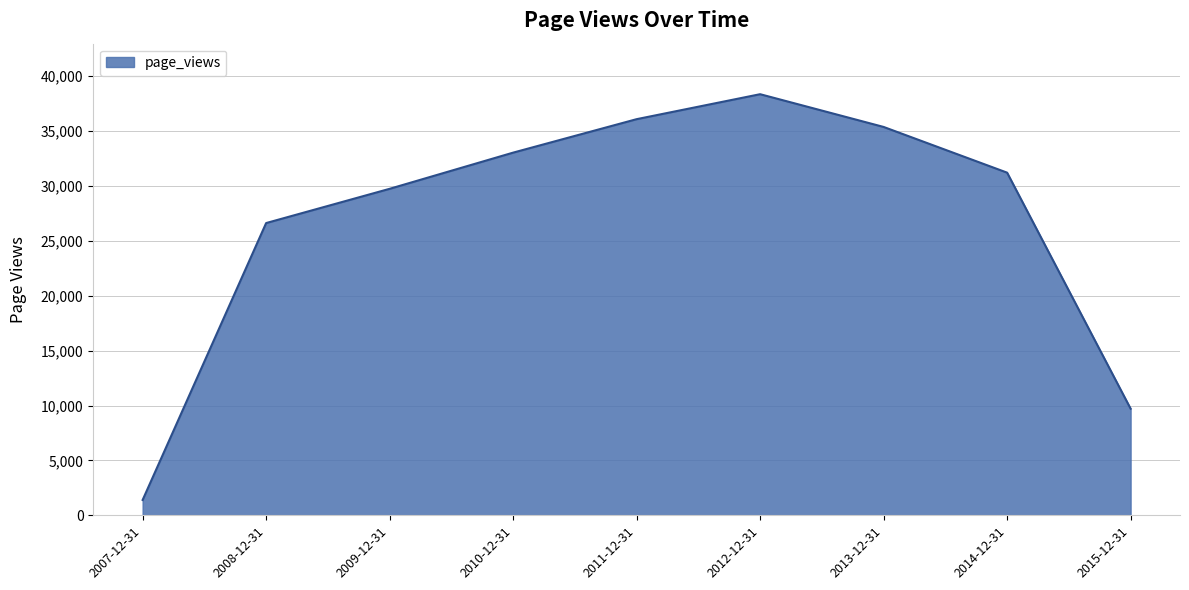

What value does the data have at 2008-12-31?

26625